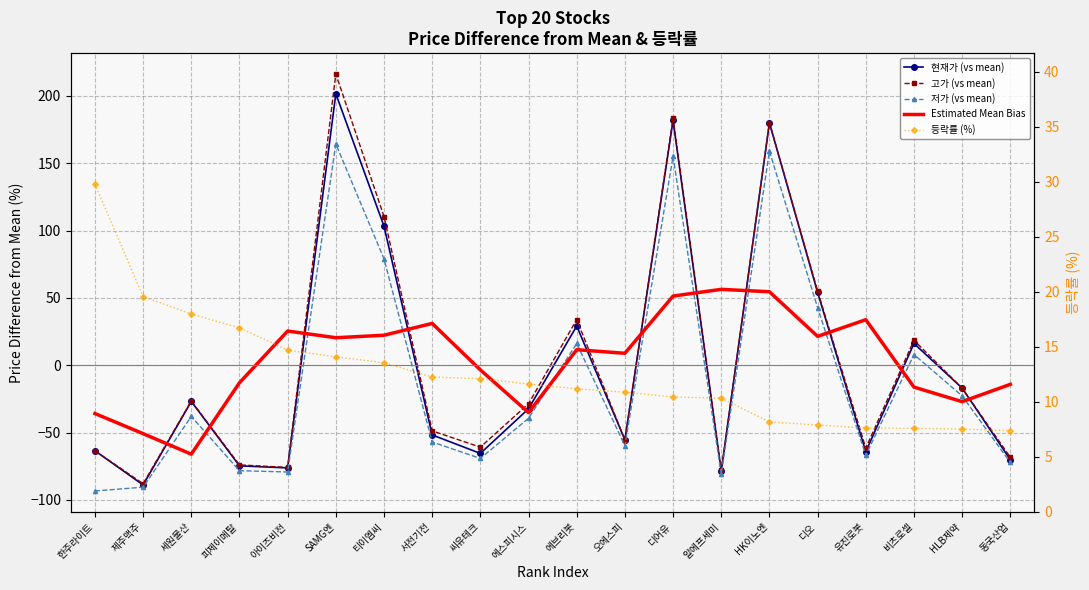

True or false: 등락률 (%) has a value of 7.6 at 유진로봇.

True